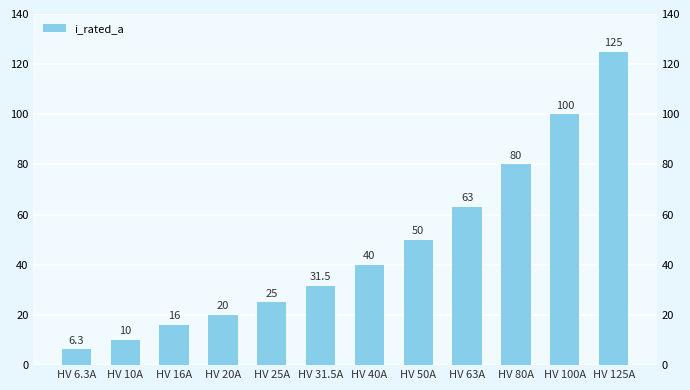

What is the value of the 12th bar from the left?

125.0